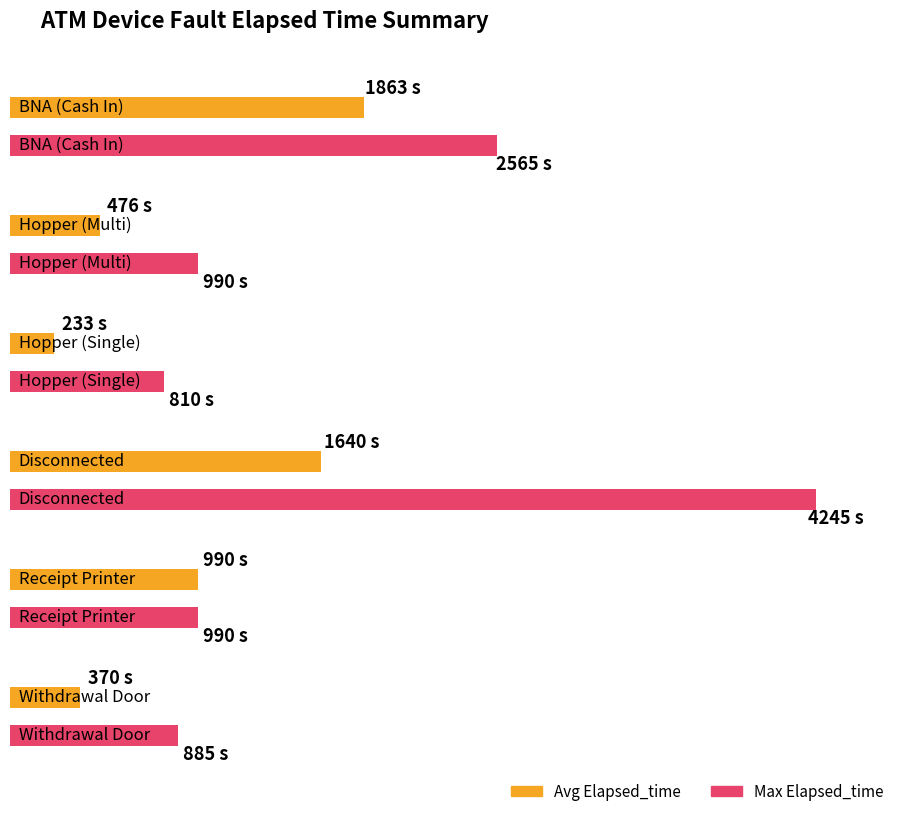

The value of Avg Elapsed_time at BNA (Cash In) is 3978. True or false?

False